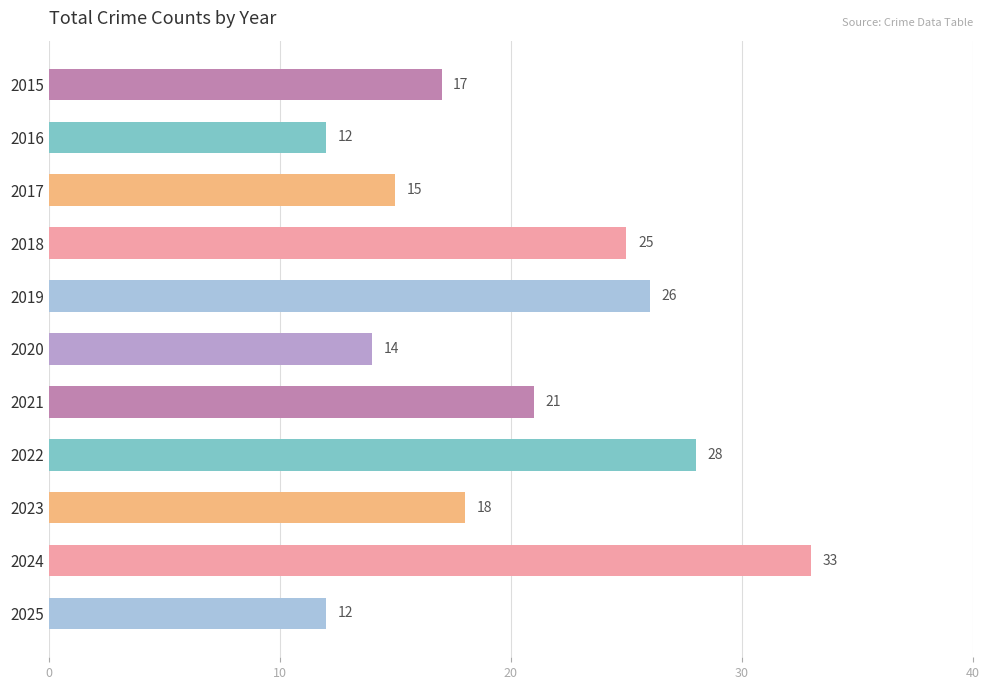

Where is the data nearest to the value 22?

2021